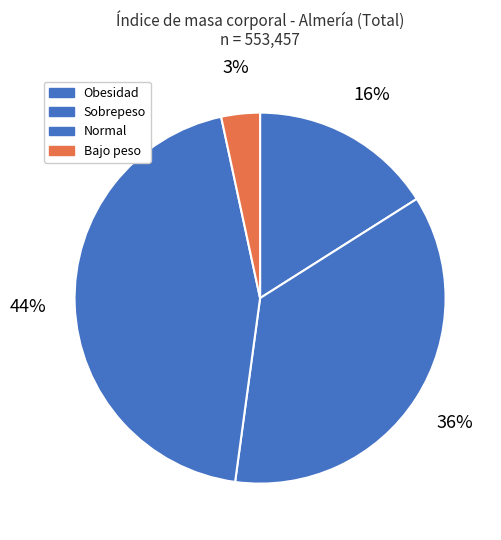

What portion of the pie excludes Sobrepeso?

63.9%